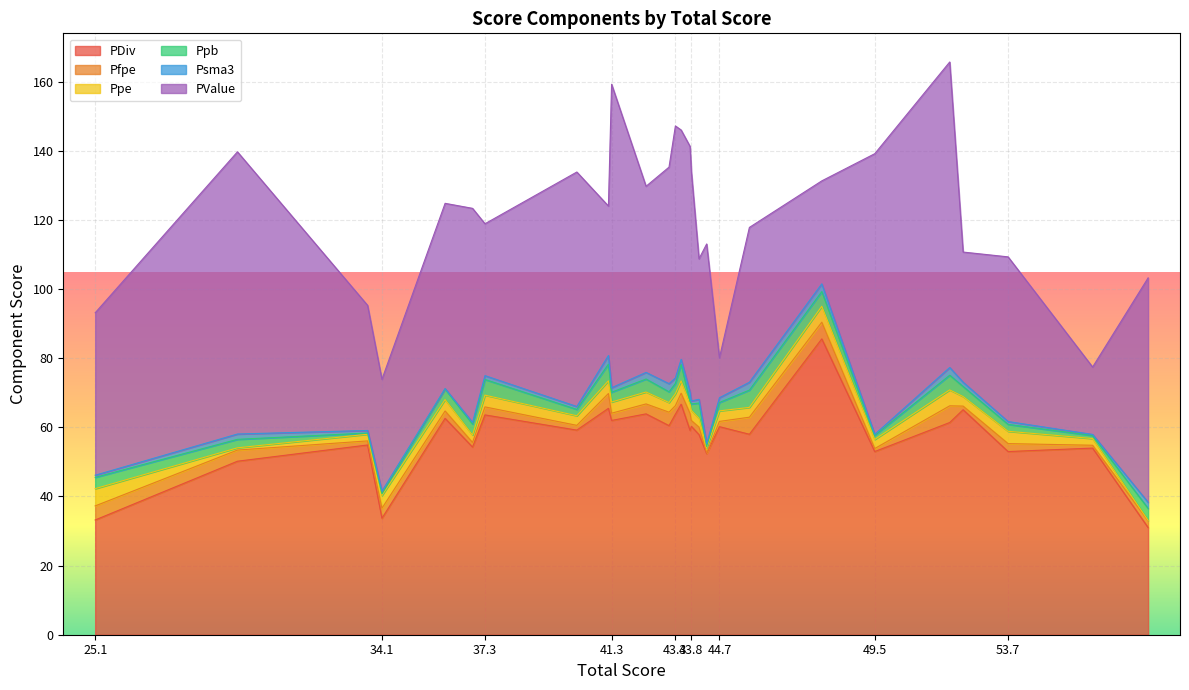

What is the highest value of the PDiv series?

85.6